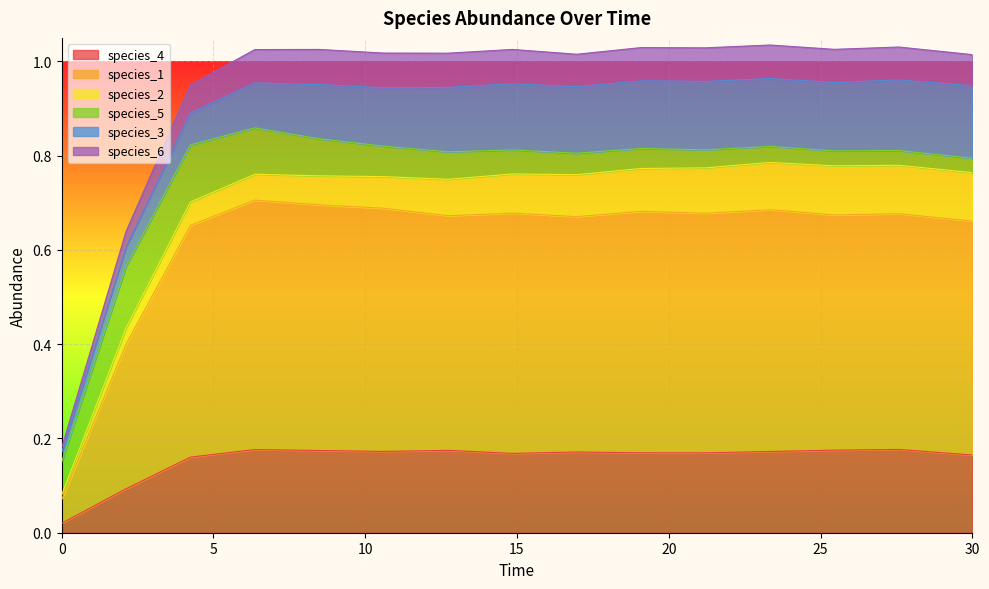

What is the value of the species_6 point at the 14th from the left?

1.0